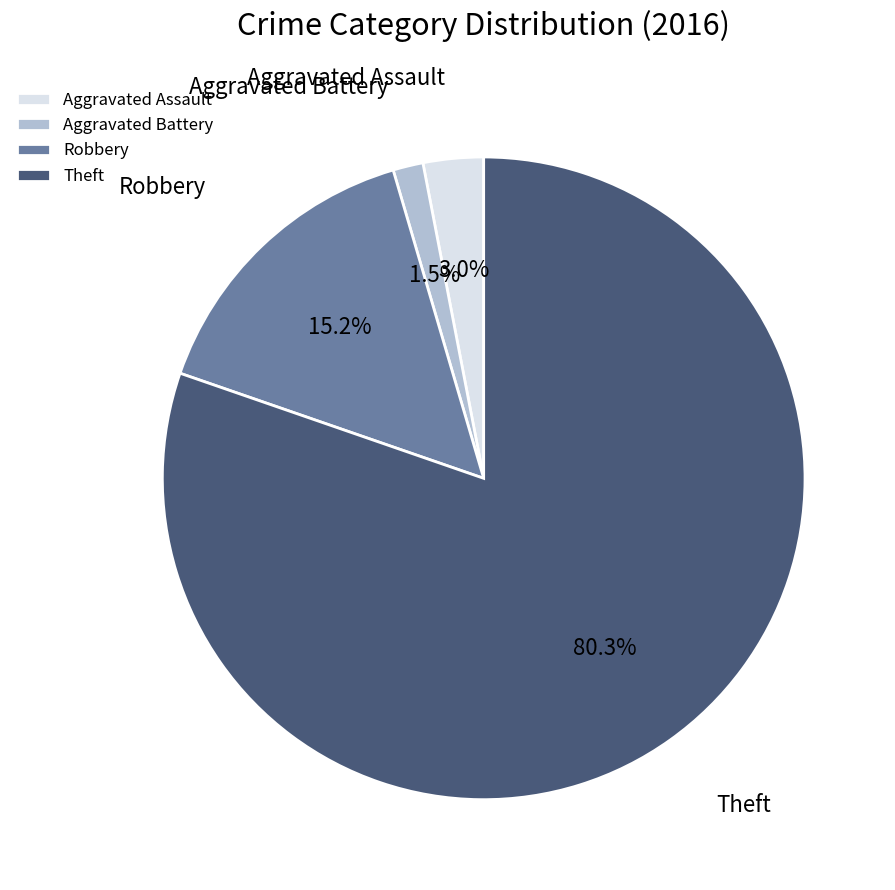

Does any single category account for the majority?

Yes